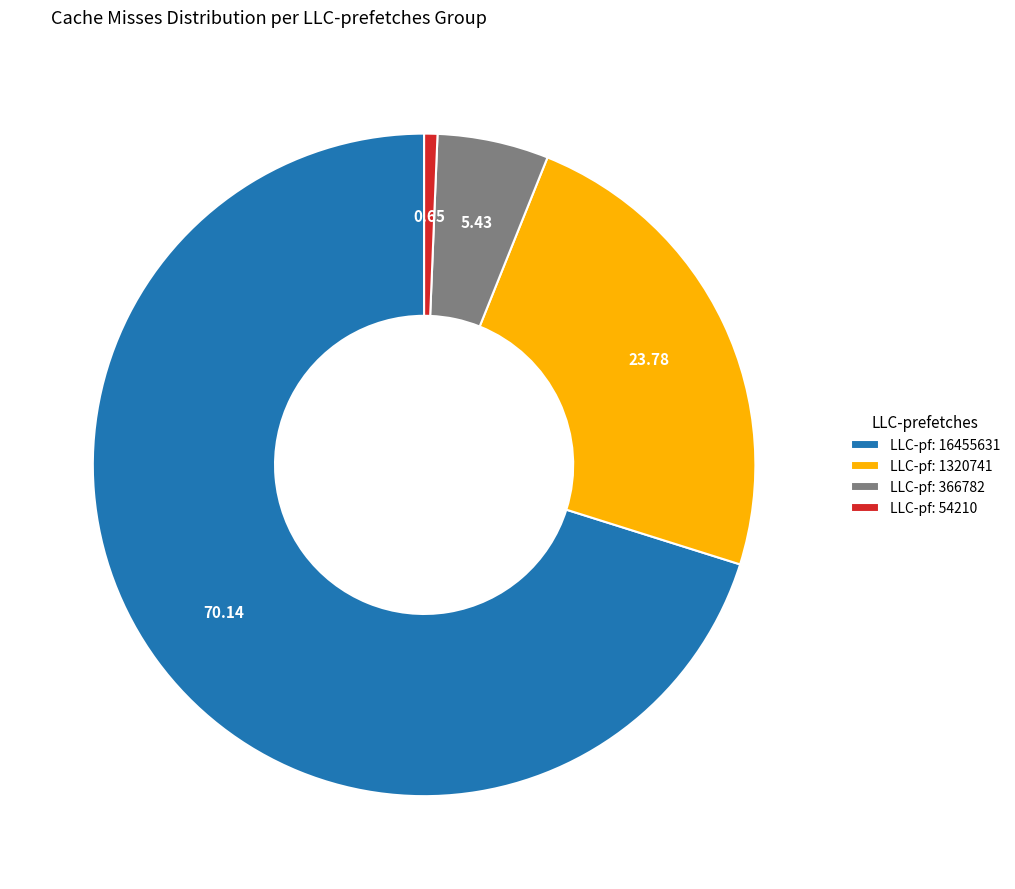

Between LLC-pf: 16455631 and LLC-pf: 366782, which is larger?

LLC-pf: 16455631